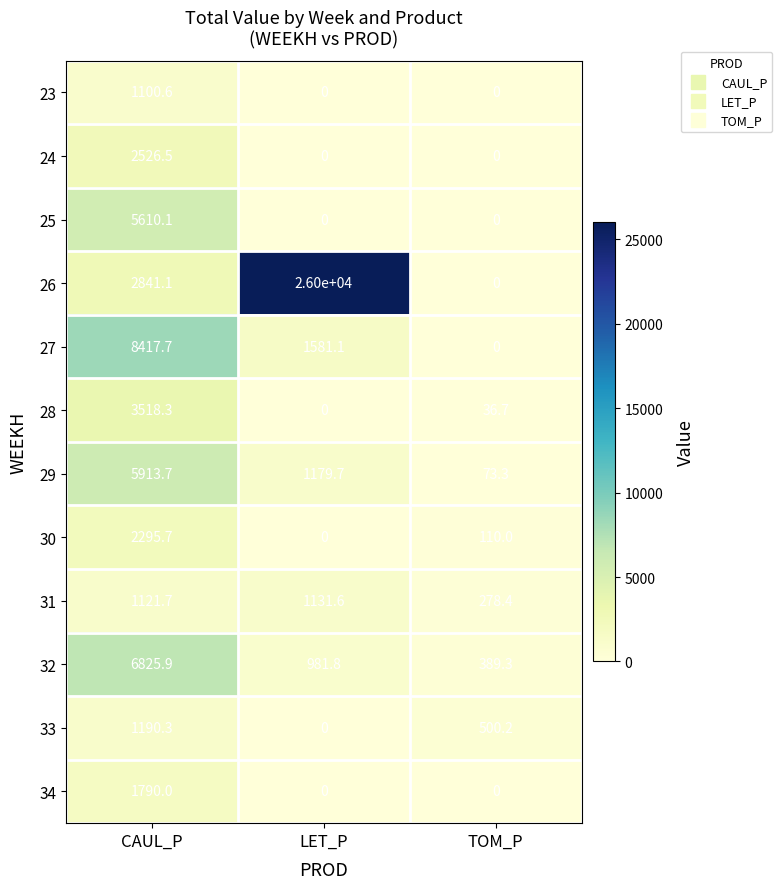

List the labels in order of 26 value, smallest first.

TOM_P, CAUL_P, LET_P